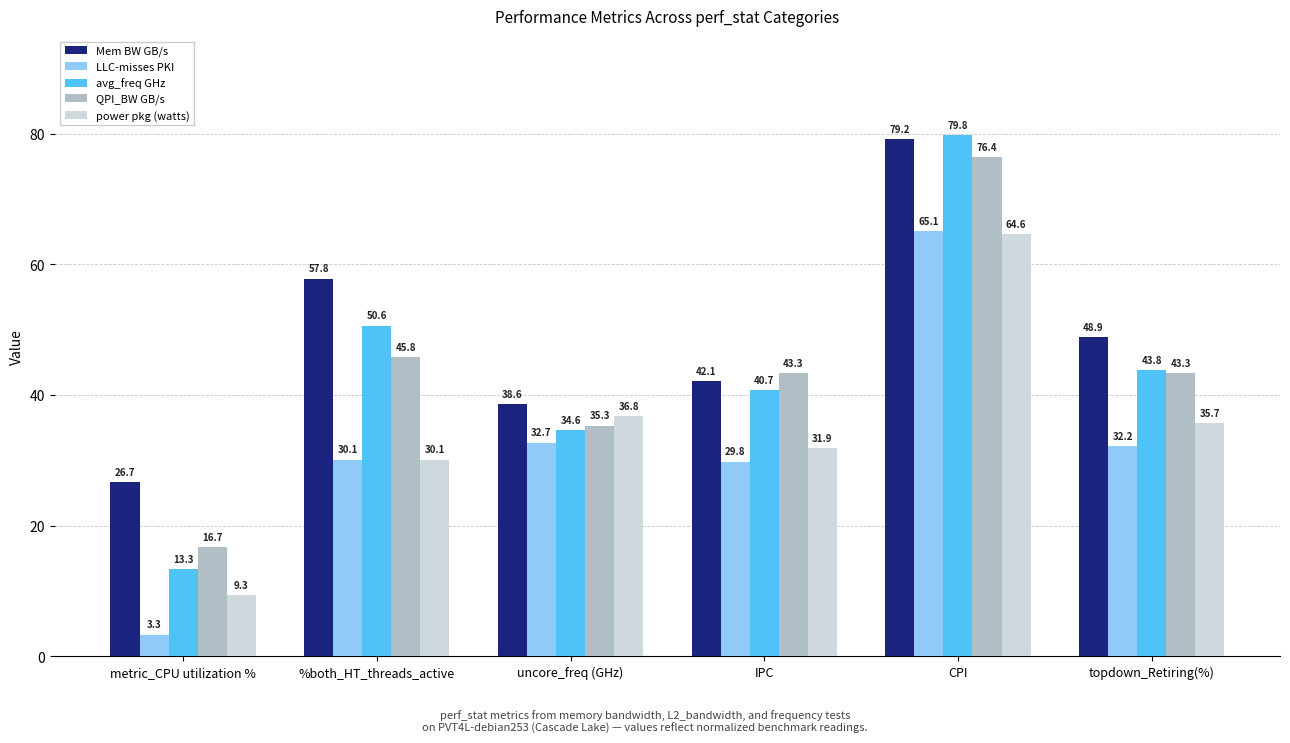

Is it true that power pkg (watts) equals 26.0 at CPI?

False